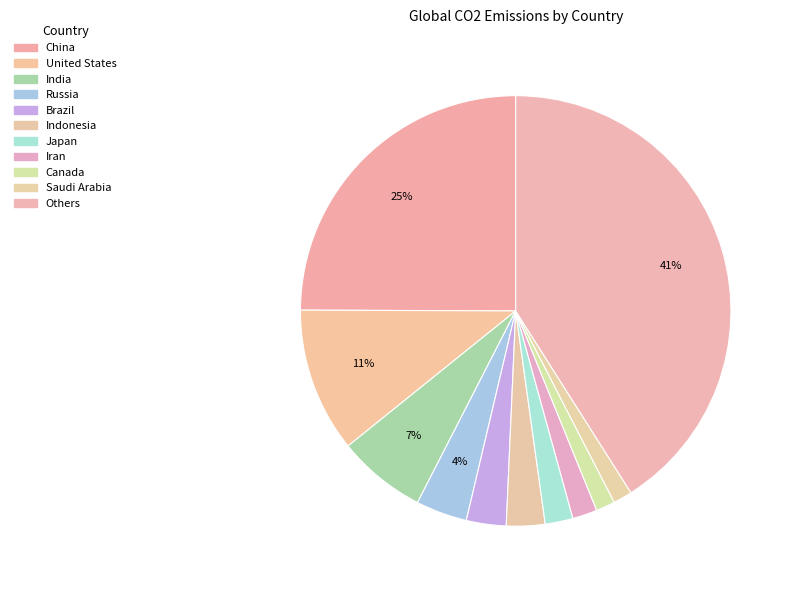

How many segments does this pie chart have?

11